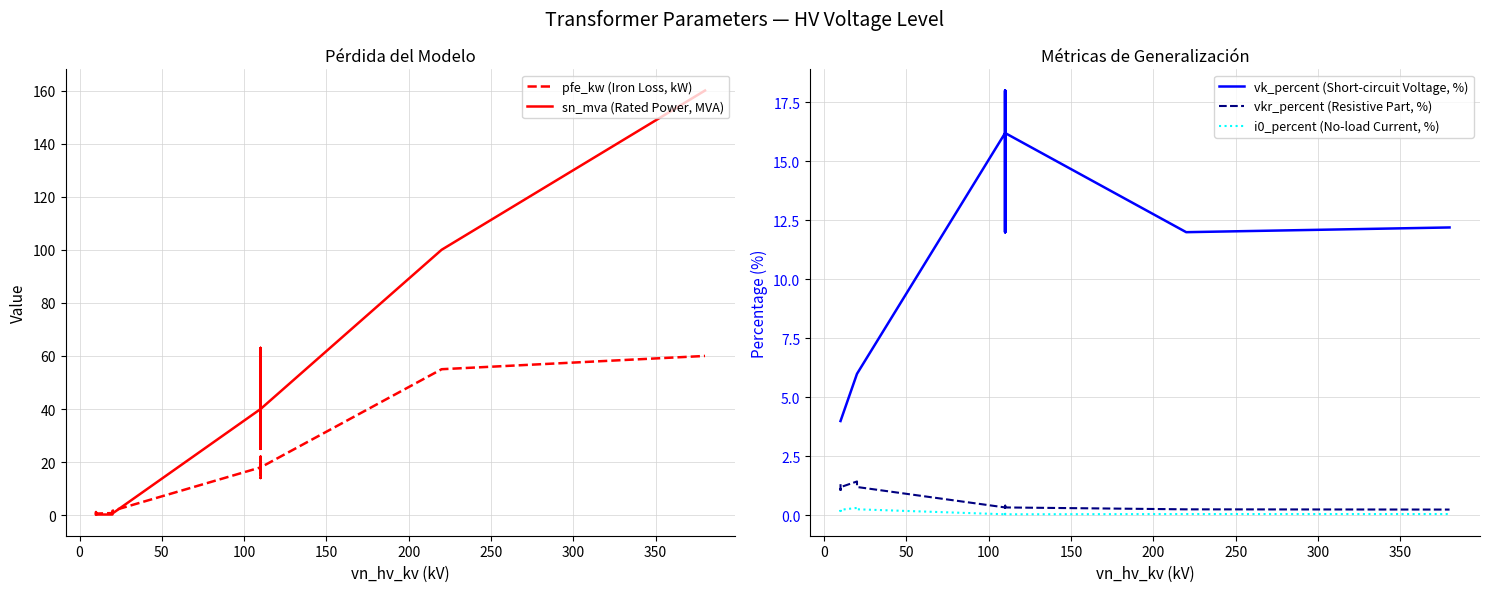

Which series has the largest total across all categories?

sn_mva (Rated Power, MVA)